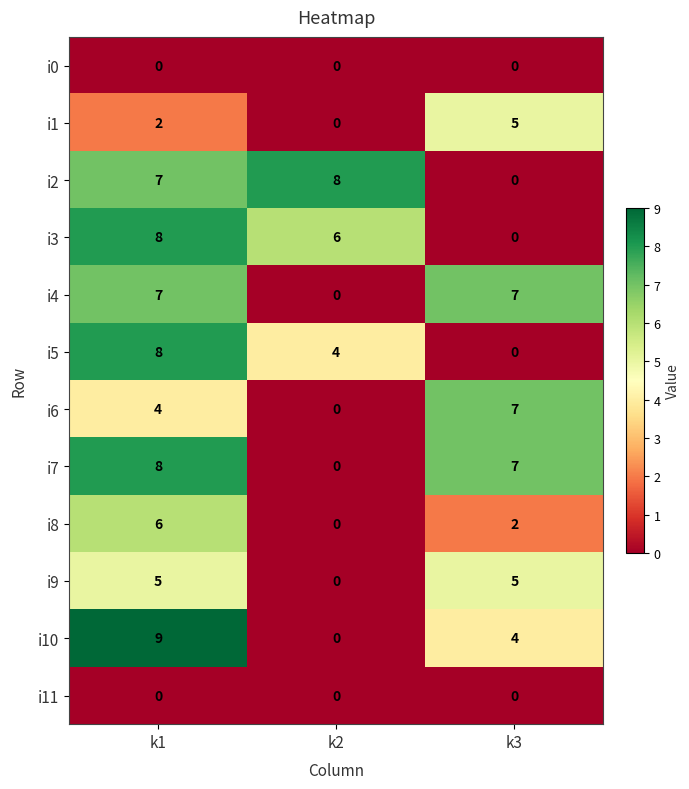

The value of i5 at k3 is 0. True or false?

True